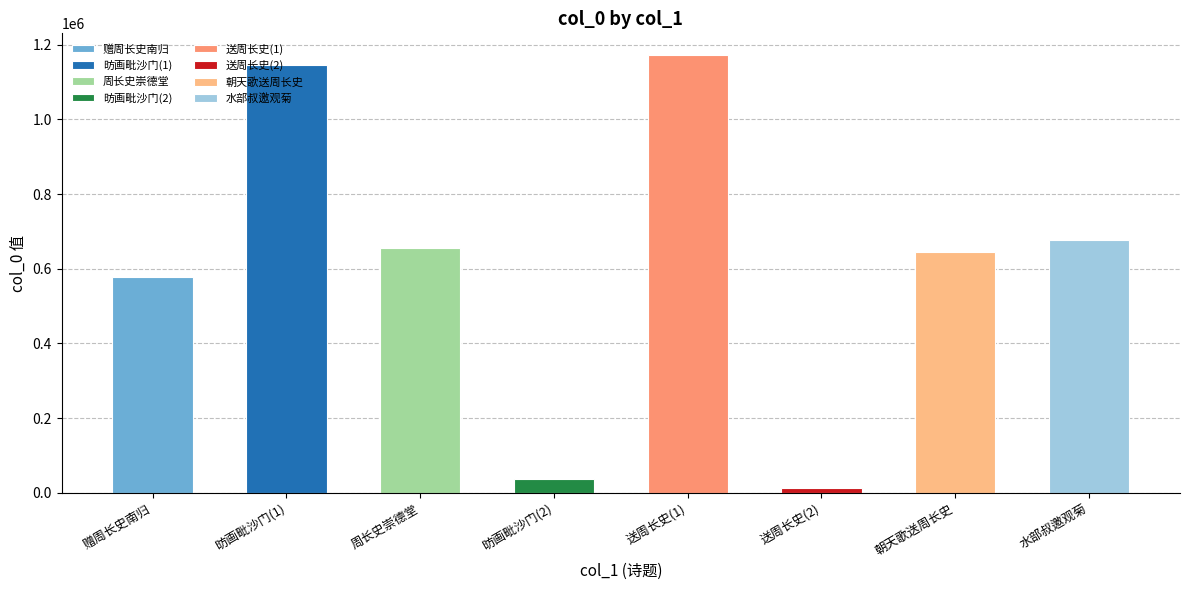

How many bars are there in total?

8